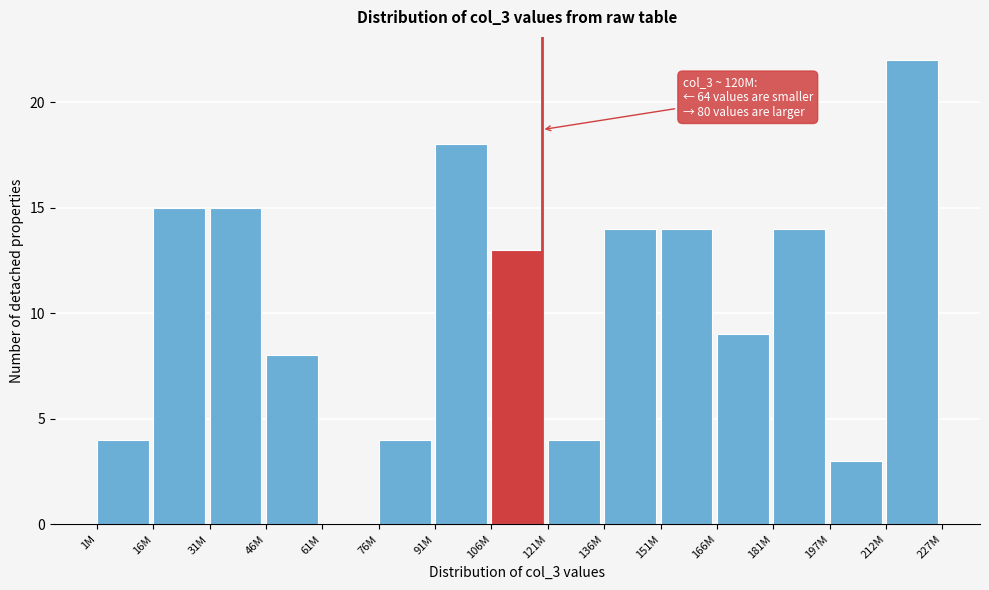

Reading left to right, transcribe all the data shown in this chart.

1M=4	16M=15	31M=15	46M=8	61M=0	76M=4	91M=18	106M=13	121M=4	136M=14	151M=14	166M=9	181M=14	197M=3	212M=22